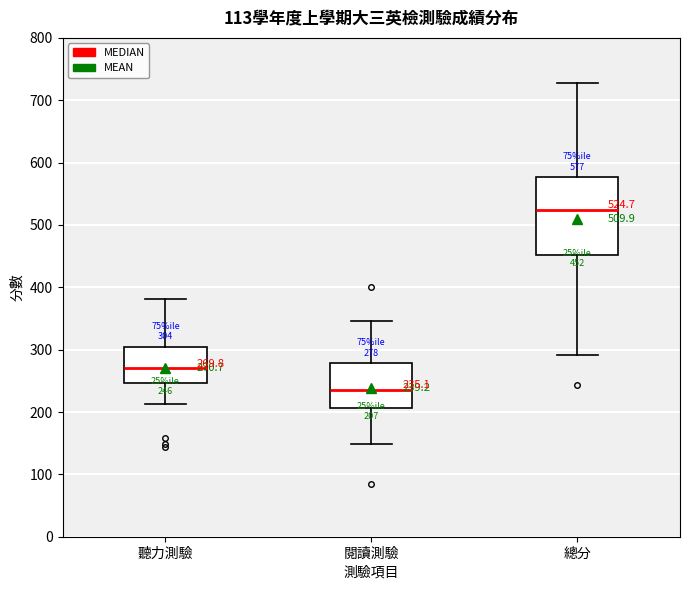

Which box is the tallest, from its lower edge to its upper edge?

總分